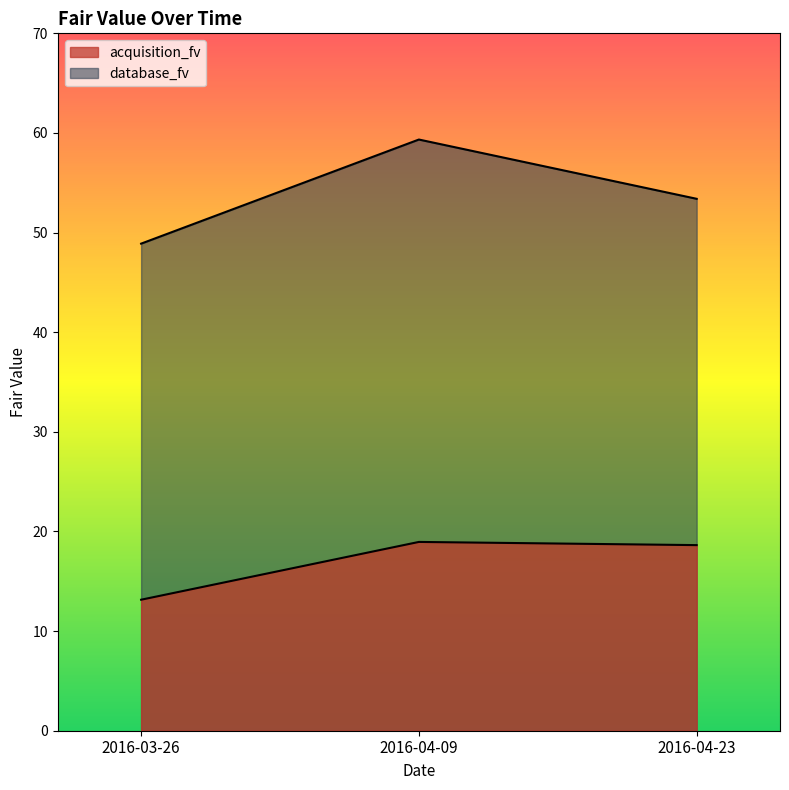

What is the difference between the database_fv values at 2016-03-26 and 2016-04-23?

4.5